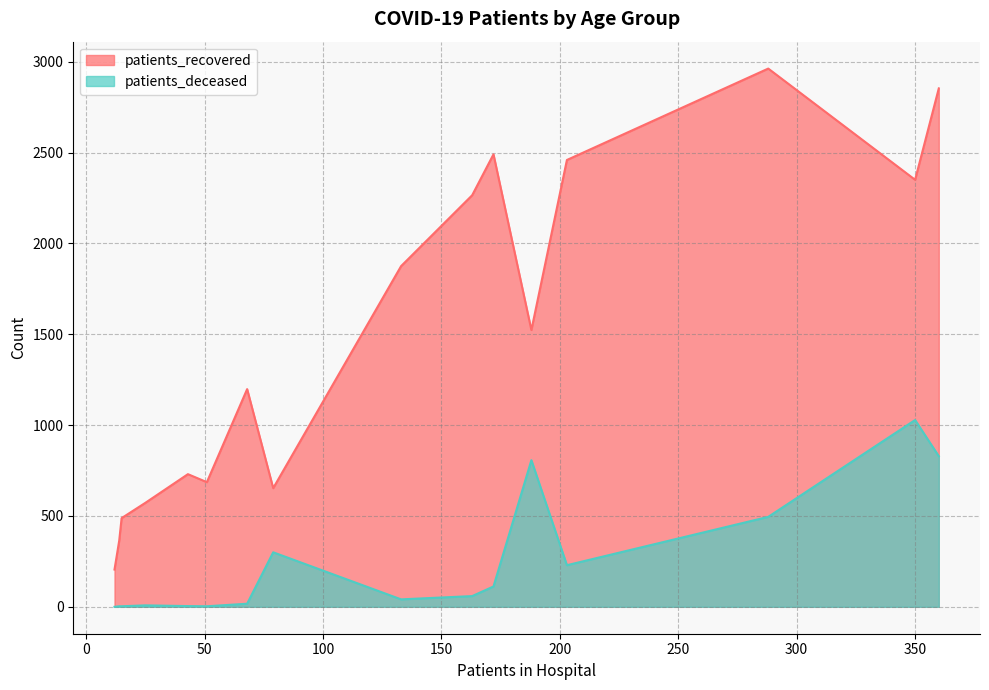

How many values in patients_deceased are above zero?

15